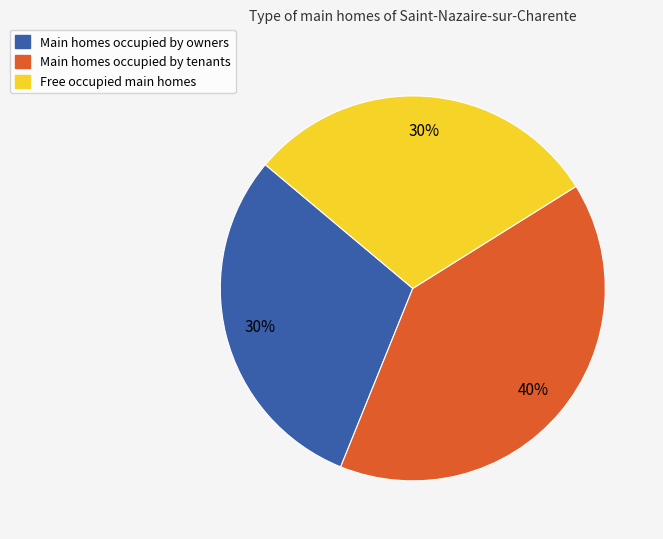

To the nearest percent, what is the difference between the largest and smallest slice percentages?

10%